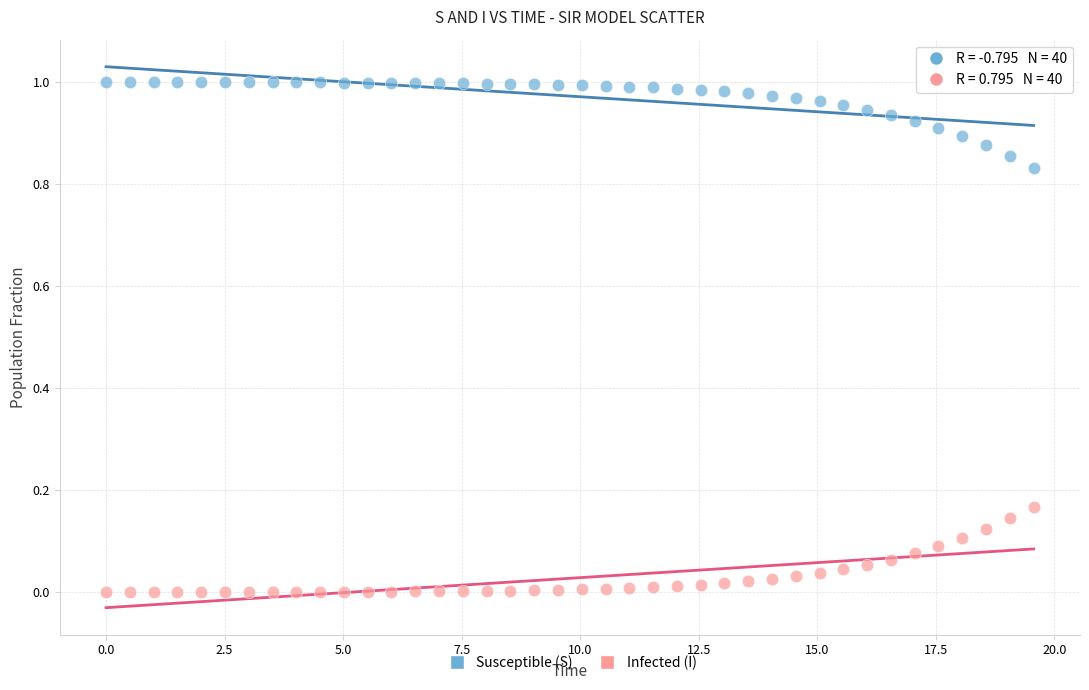

Which series contains the lowest Y value?

Infected (I)